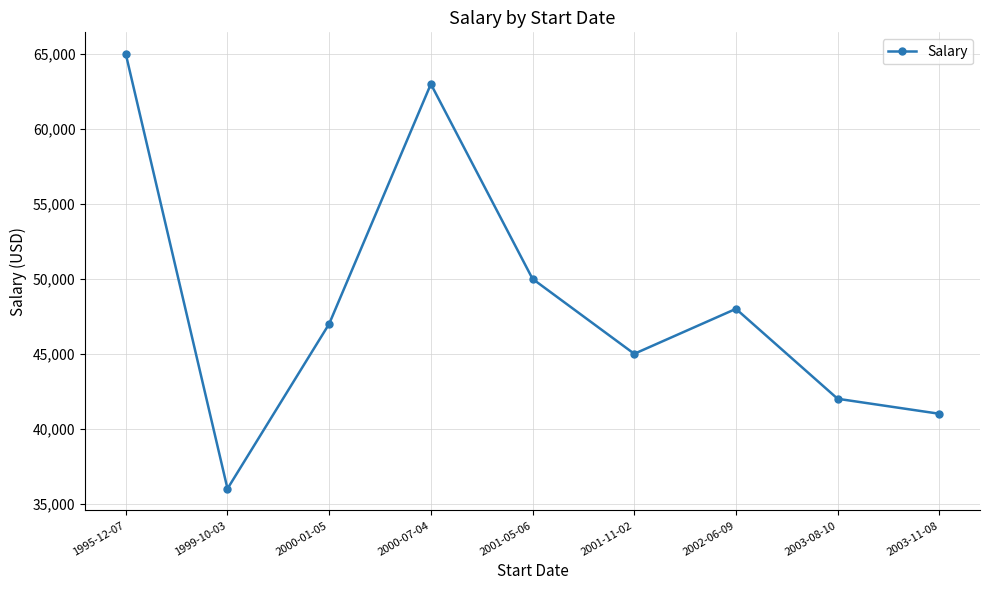

What is the maximum value shown in the chart?

65000